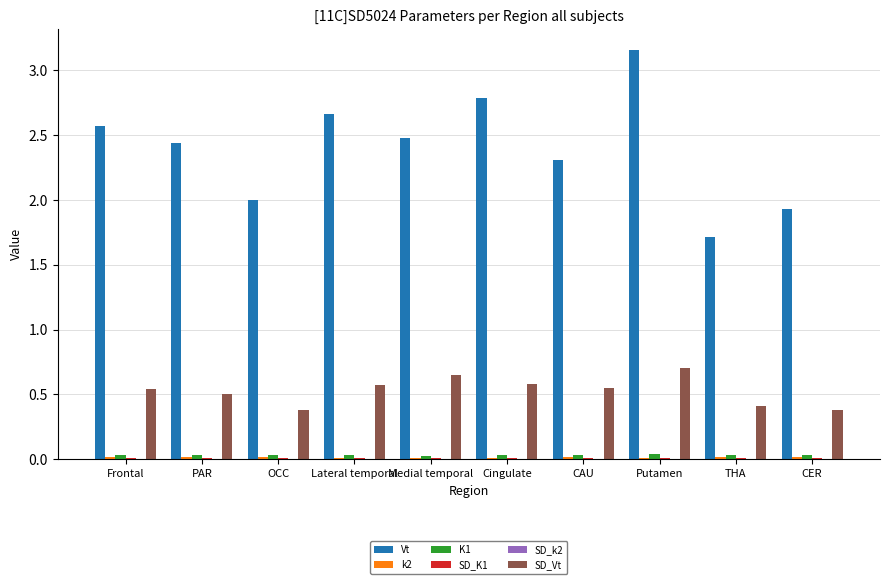

Between Medial temporal and CER, which series saw the biggest shift?

Vt